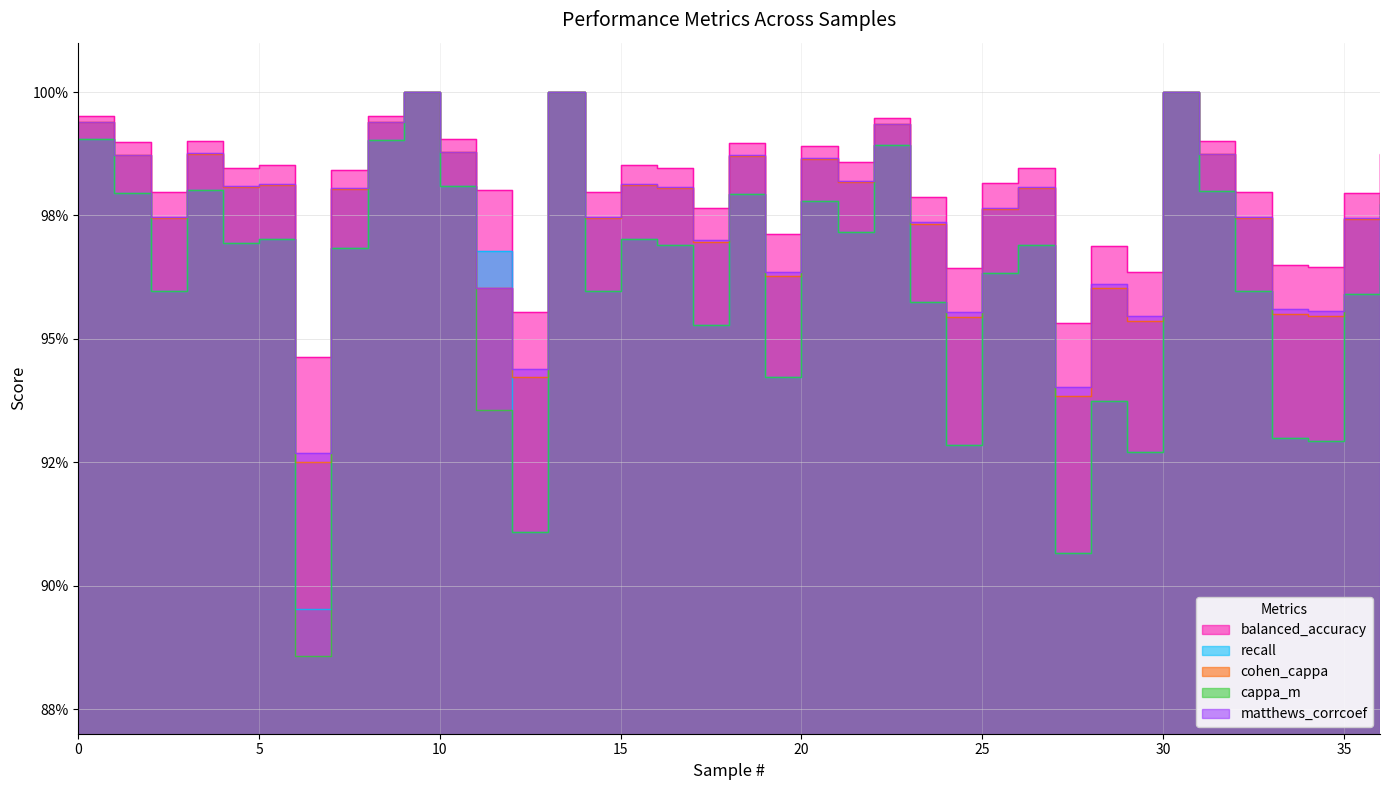

How many intersections are there between recall and cohen_cappa?

2